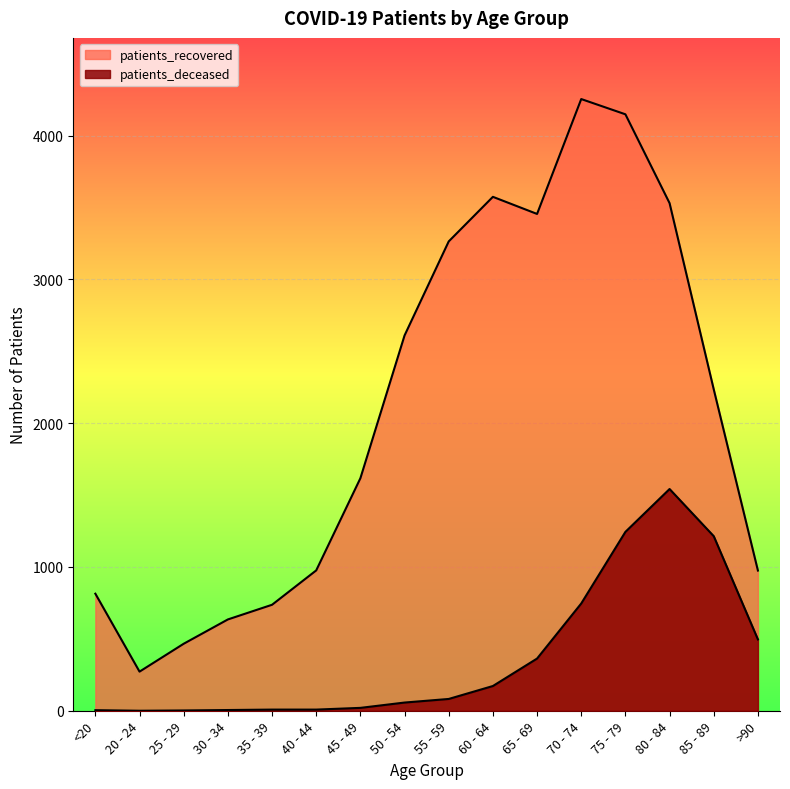

What is the label of the 16th point from the left?

>90